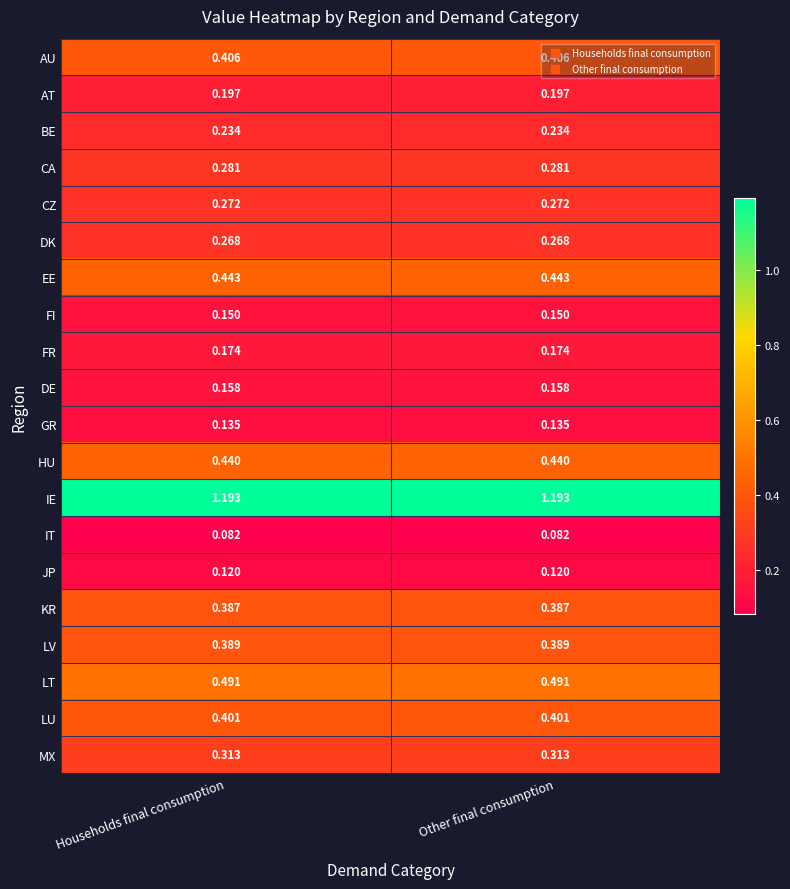

Rank the series by their maximum value, from lowest to highest.

IT, JP, GR, FI, DE, FR, AT, BE, DK, CZ, CA, MX, KR, LV, LU, AU, HU, EE, LT, IE